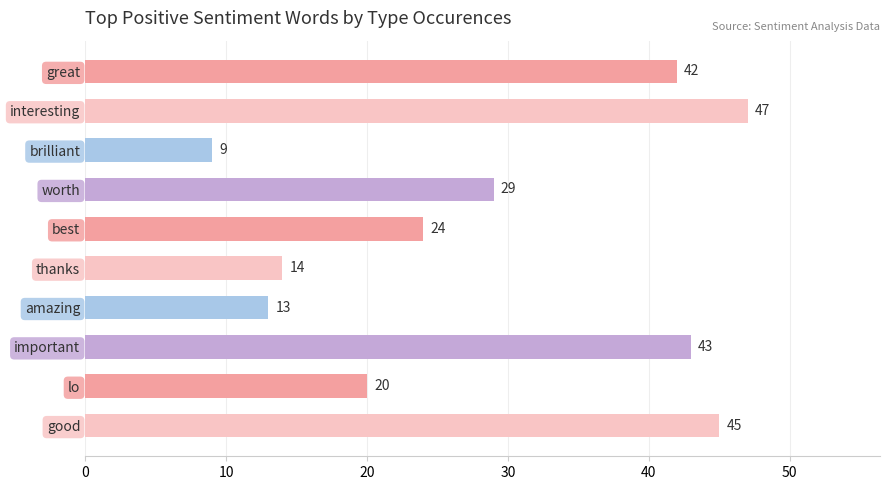

Is it true that the value at amazing is 13?

True